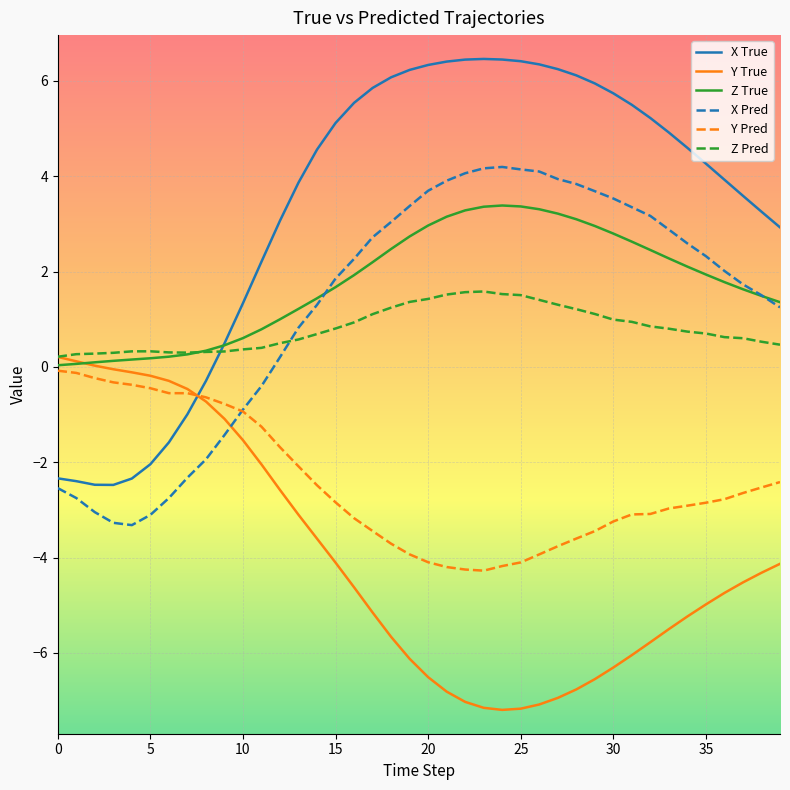

Which series ends up on top after the final intersection of Y Pred and X True?

X True